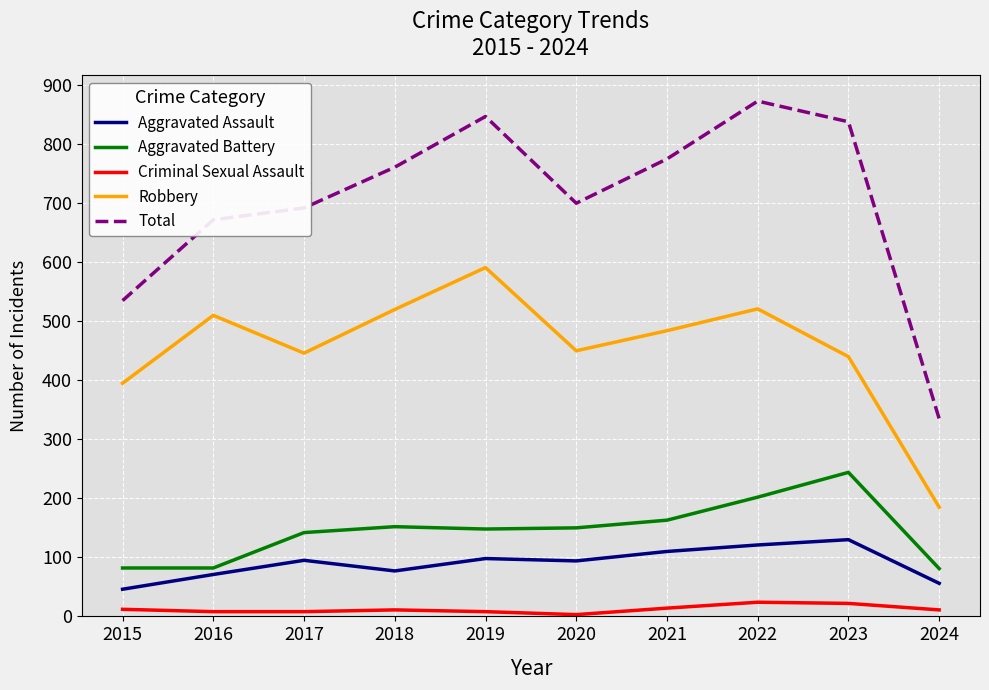

Which series has the largest total across all categories?

Total